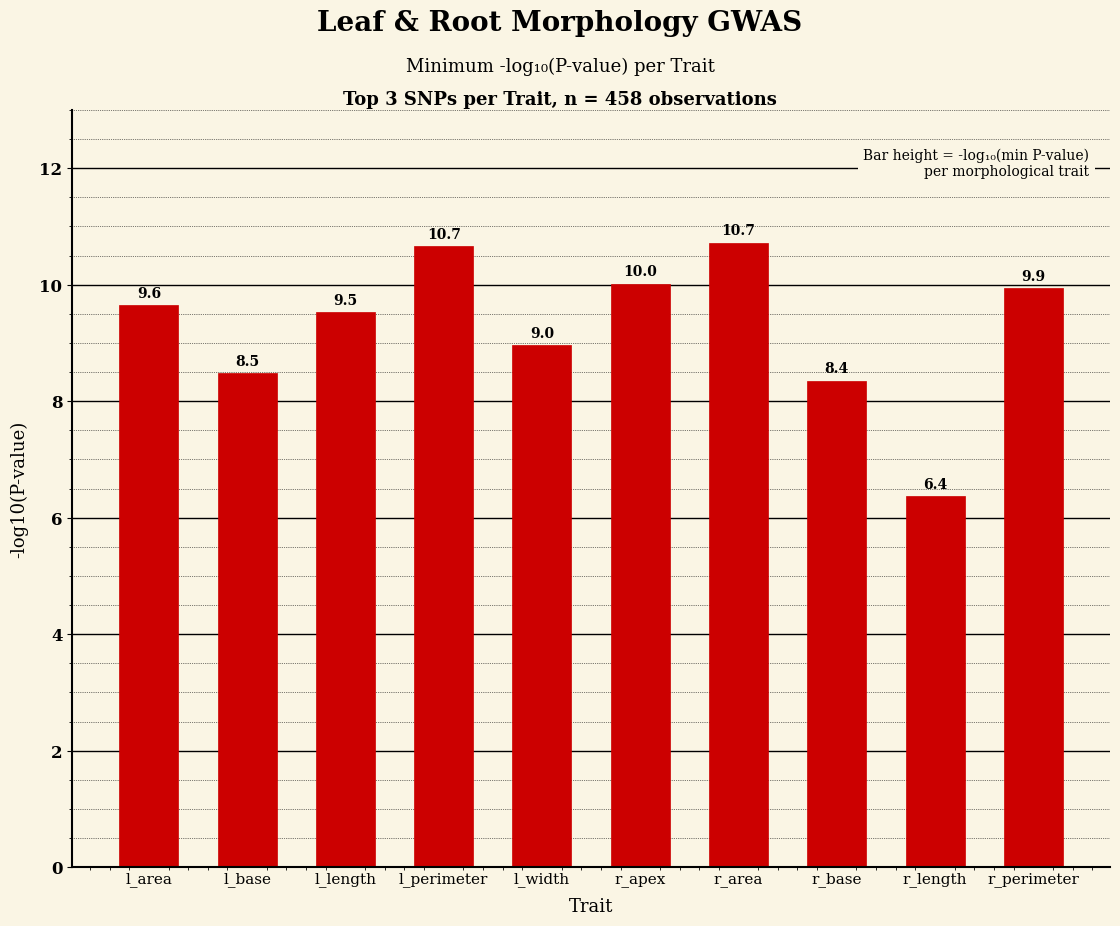

The chart shows a value of 6.4 at r_length. True or false?

True